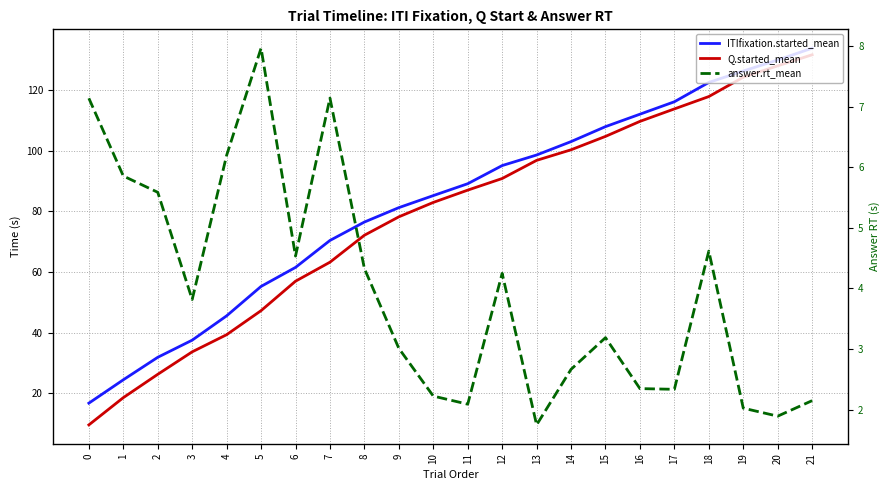

Count the number of data series in this chart.

3